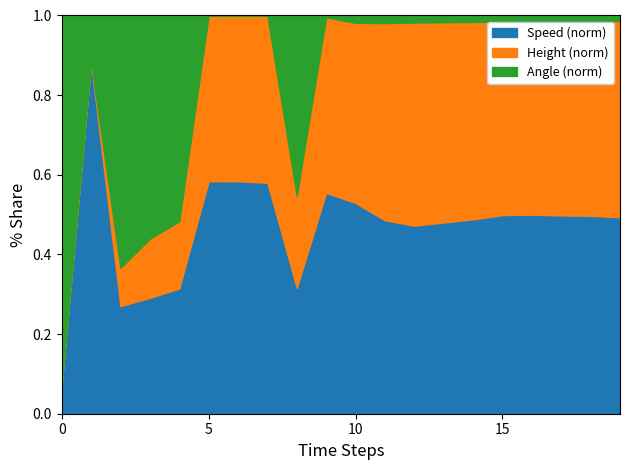

What is the total value across all series at 5?

1.0